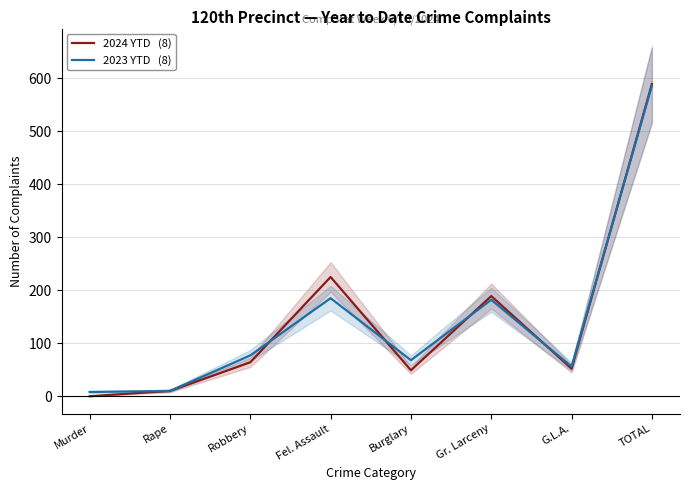

At which label does 2023 YTD   (8) reach its peak?

TOTAL